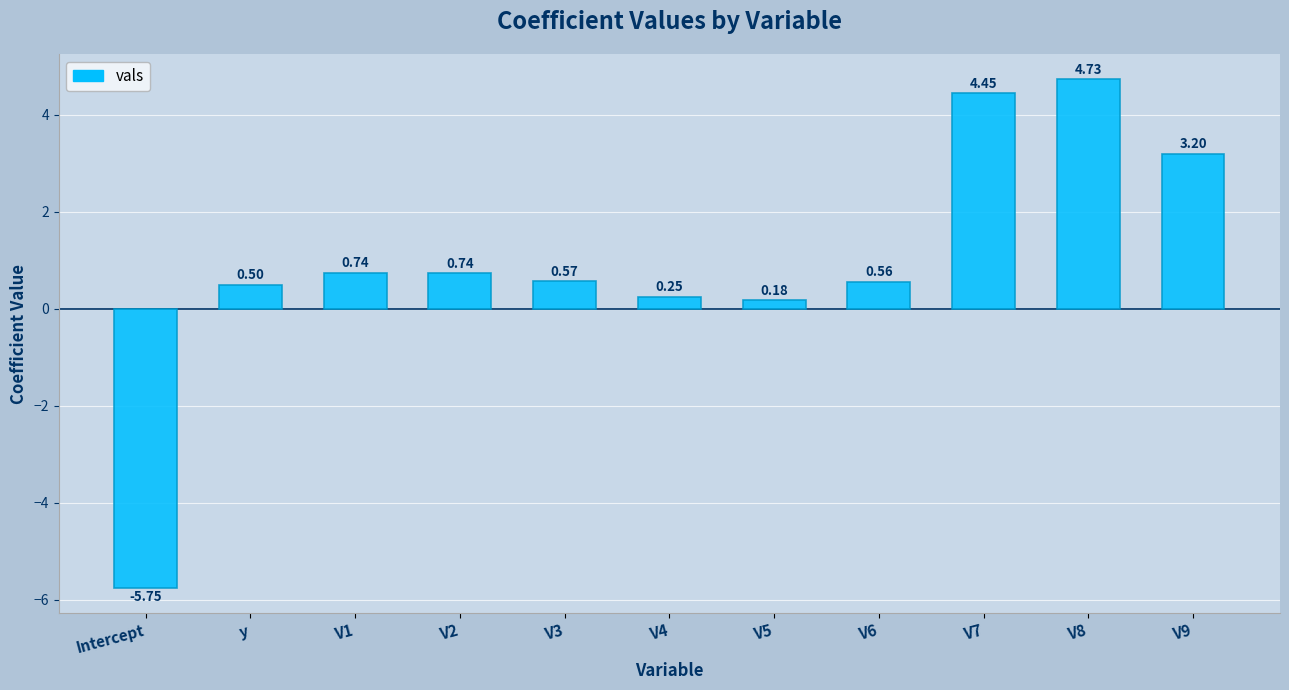

What is the difference between the maximum and minimum values?

10.5